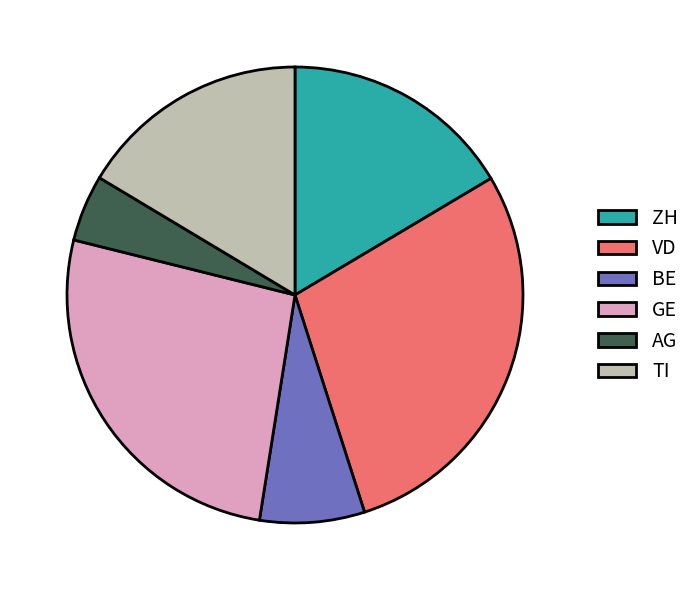

Is there a majority slice in this chart?

No